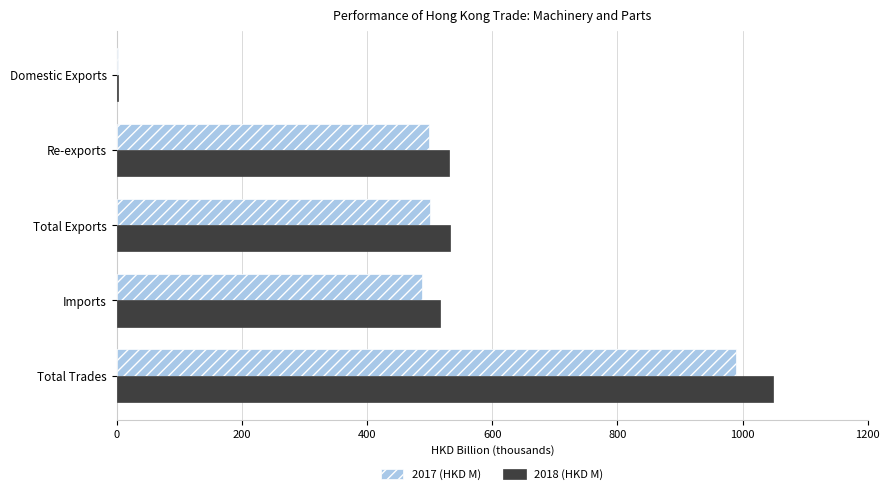

What is the total value across all series at Re-exports?

1030.1